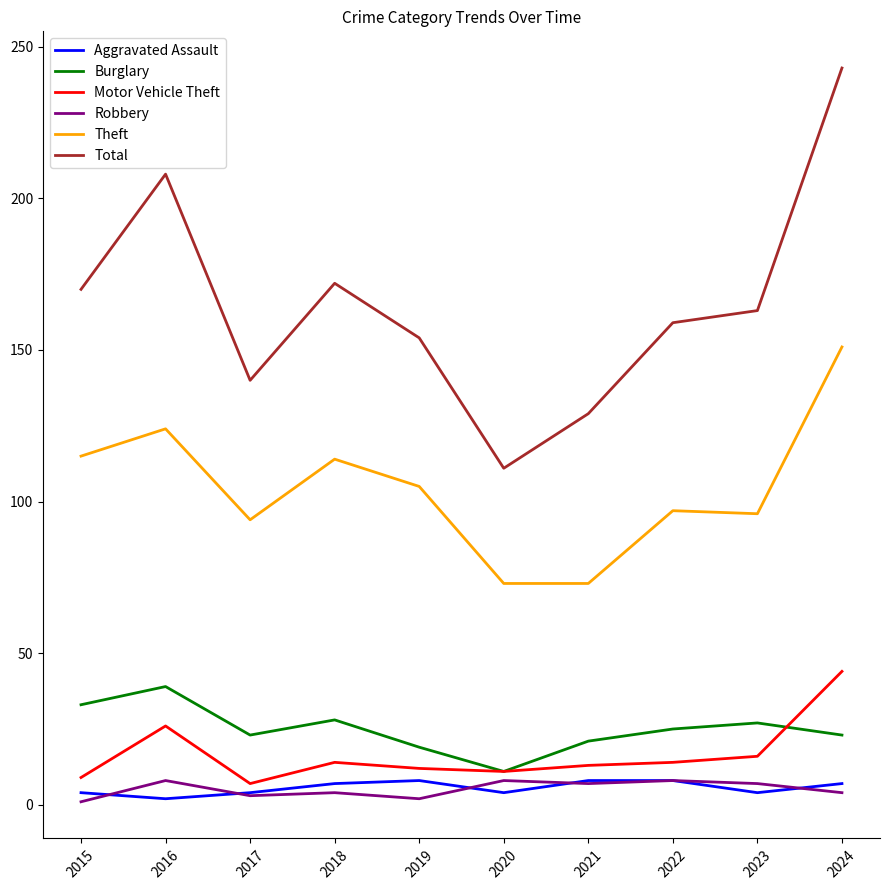

What is the total value across all series at 2024?

472